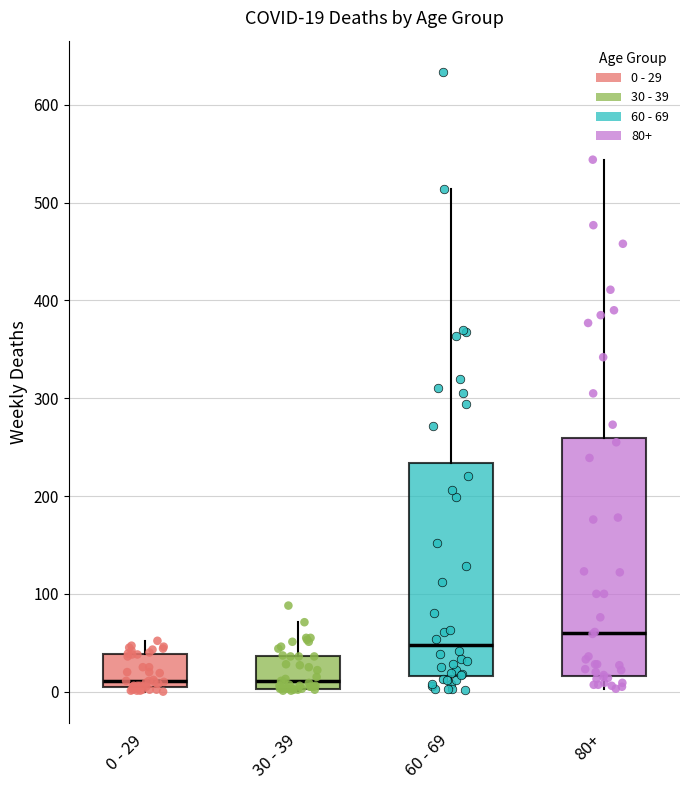

Comparing the boxes themselves (not the whiskers), which one is the tallest?

80+